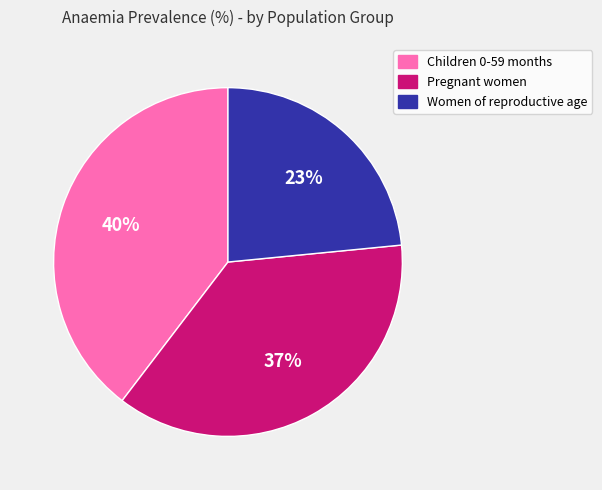

What percentage is the Women of reproductive age slice, to the nearest percent?

23%